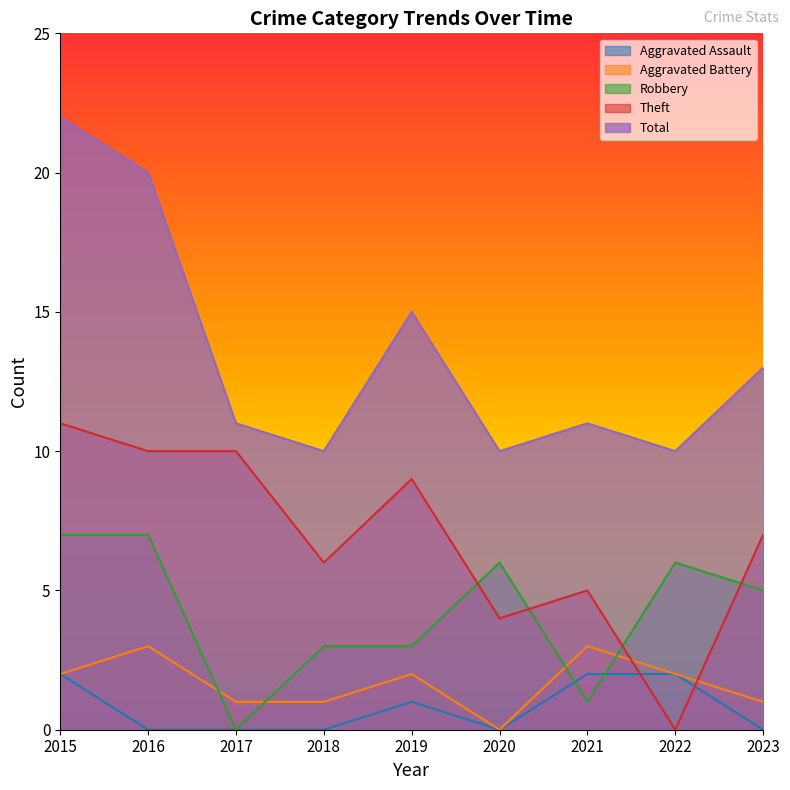

Is the value of Aggravated Battery at 2019 greater than the value of Aggravated Assault at 2015?

No